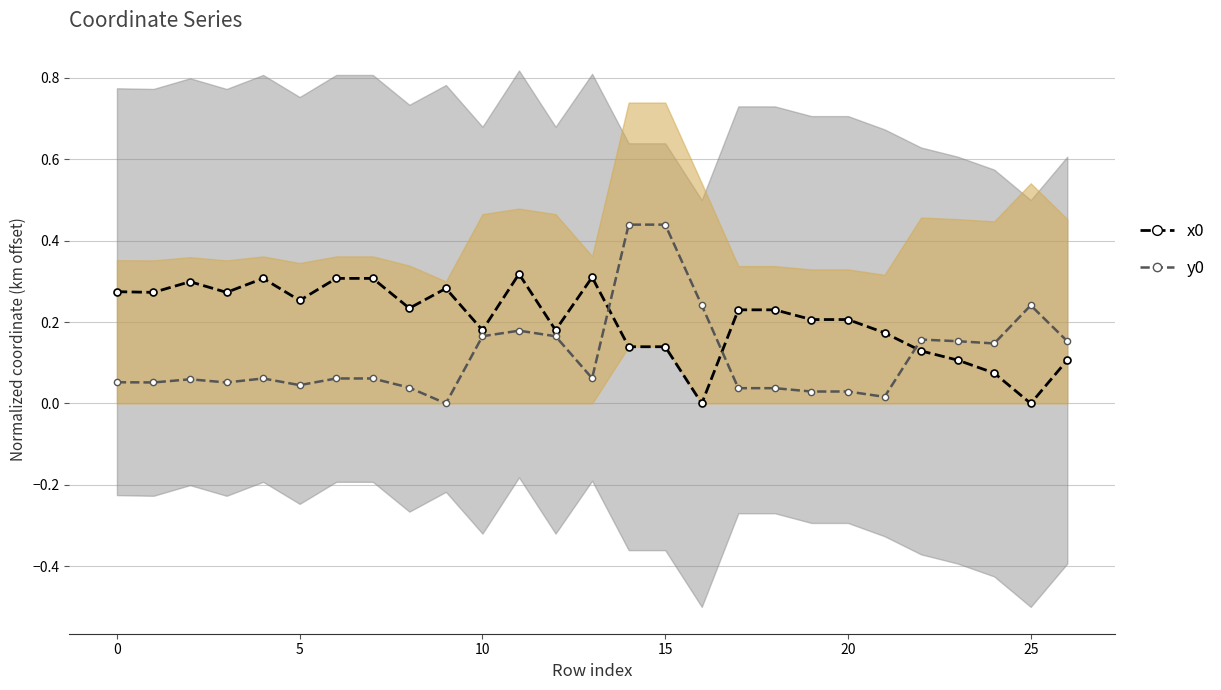

How many x0 values are between 0 and 1?

27